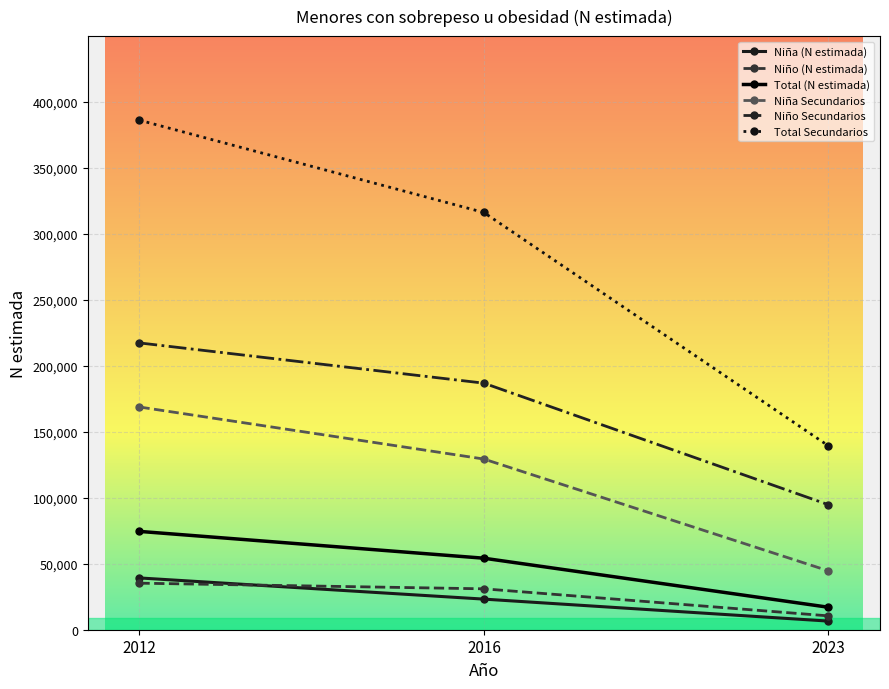

True or false: Niña (N estimada) has a value of 9541 at 2016.

False